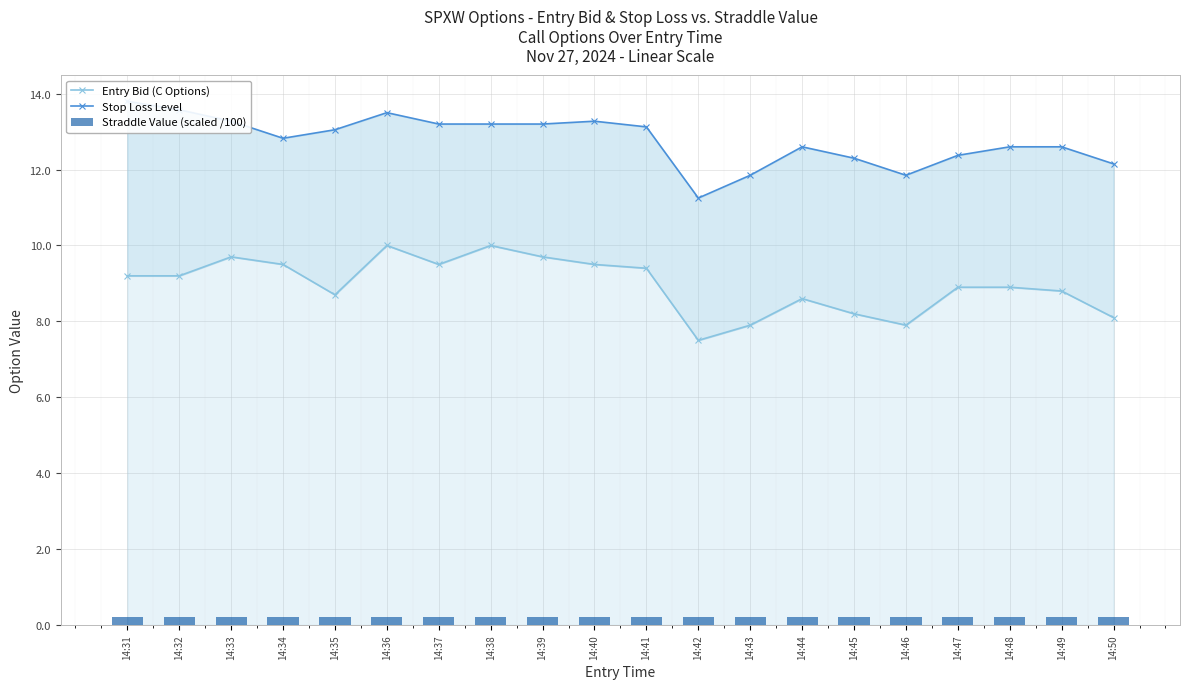

Between 14:47 and 14:50, which series saw the biggest shift?

Entry Bid (C Options)